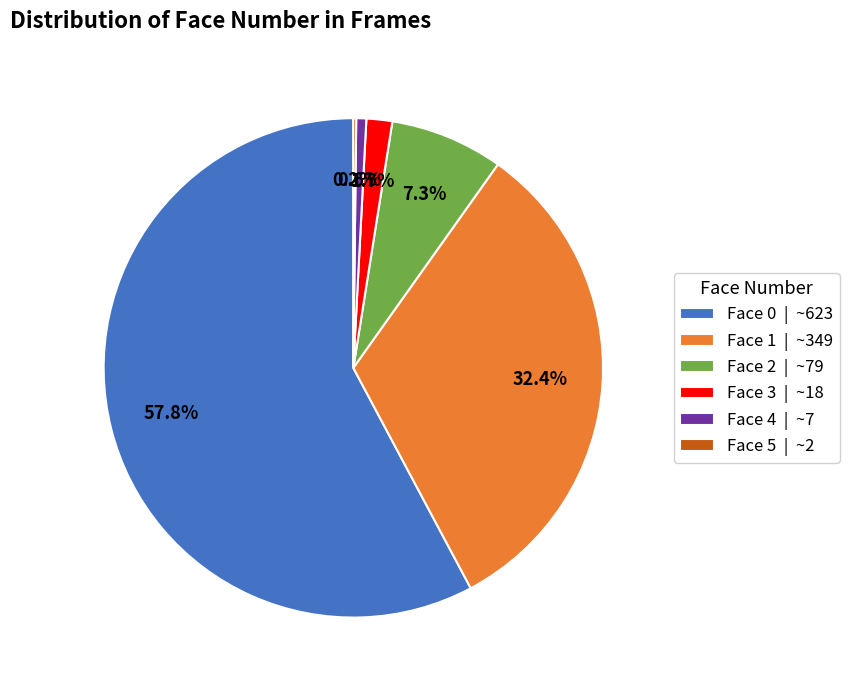

How much of the chart is everything except Face 1 | ~349?

67.6%